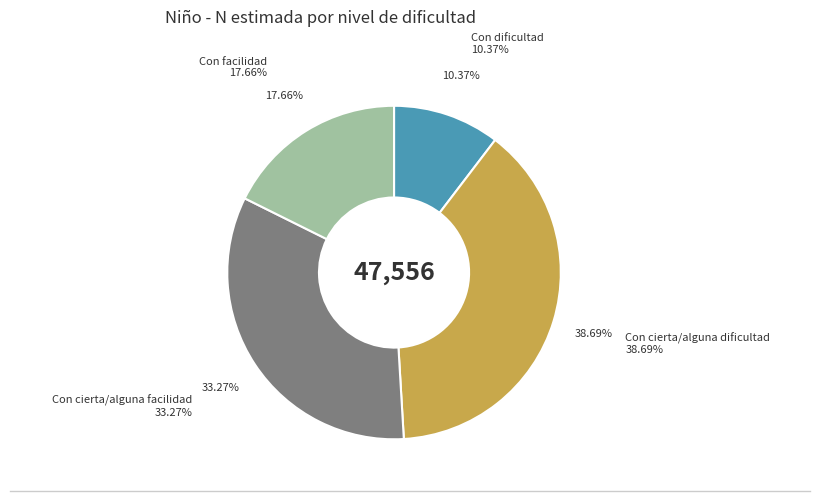

Which slice is the smallest?

Con dificultad